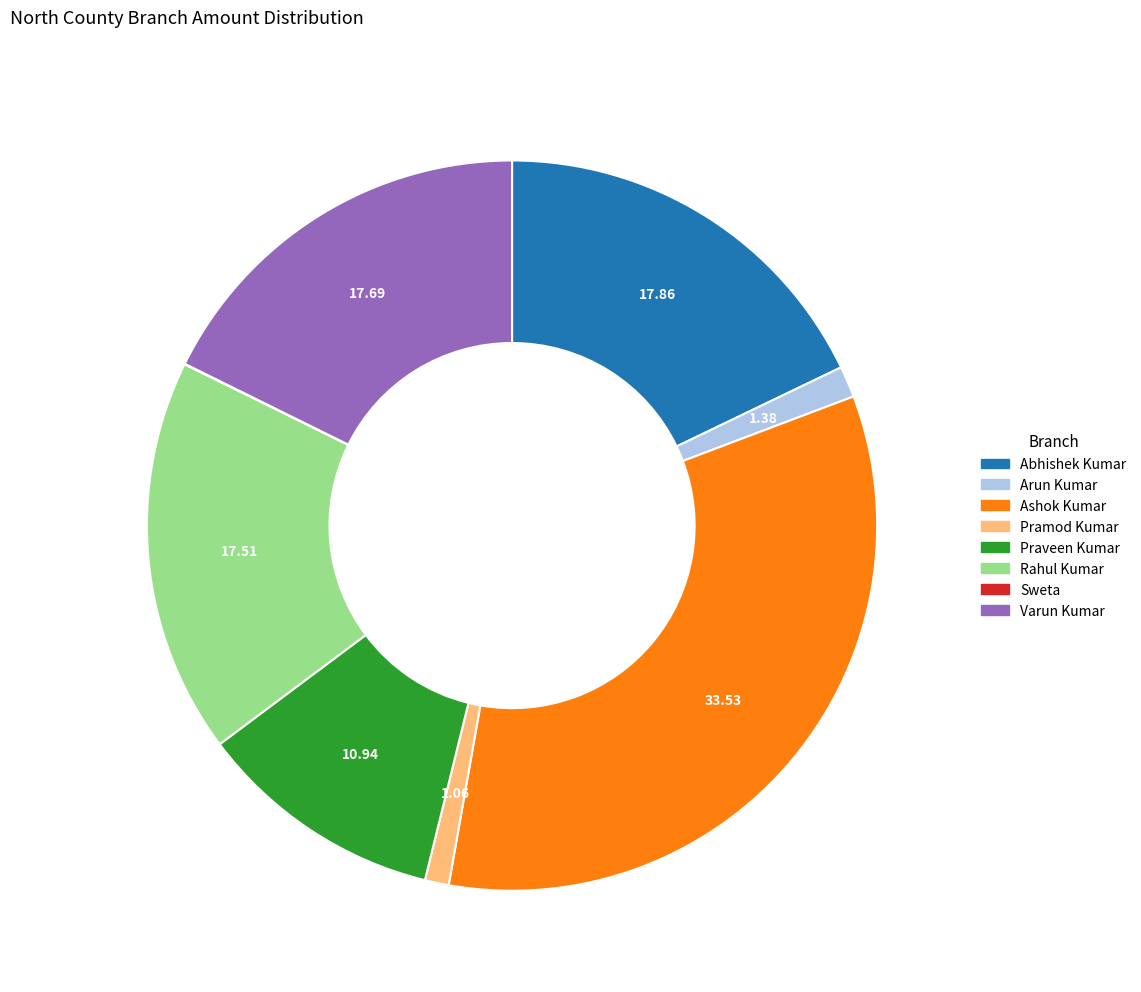

Is there a majority slice in this chart?

No